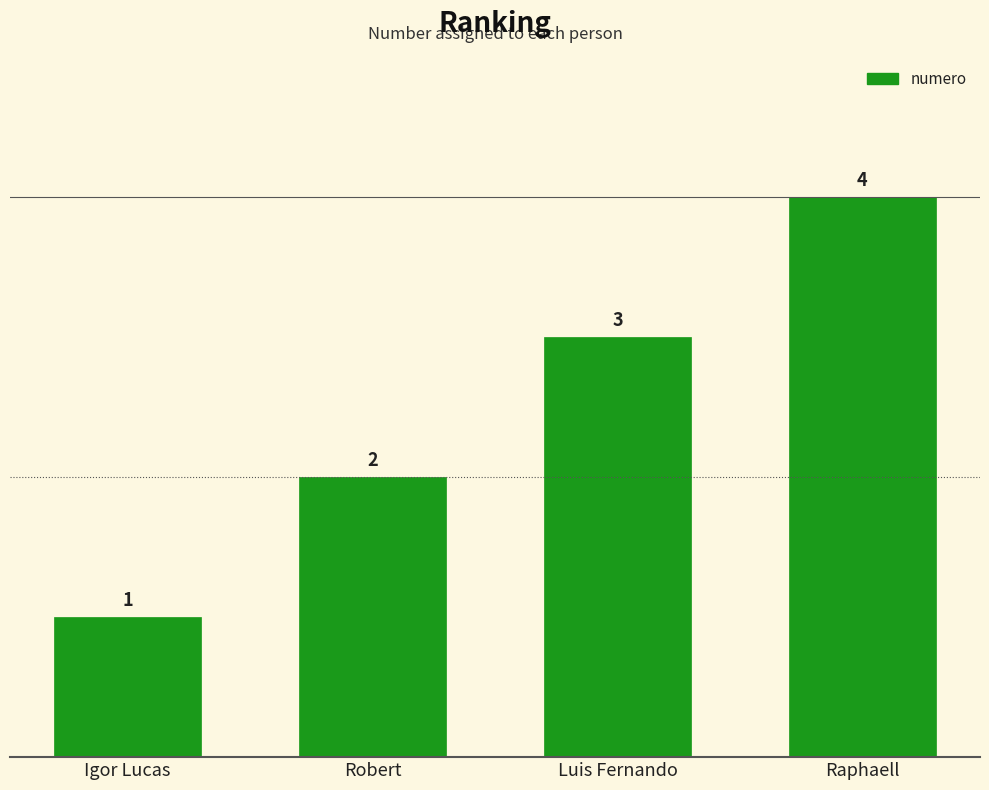

What is the label of the 2nd bar from the right?

Luis Fernando